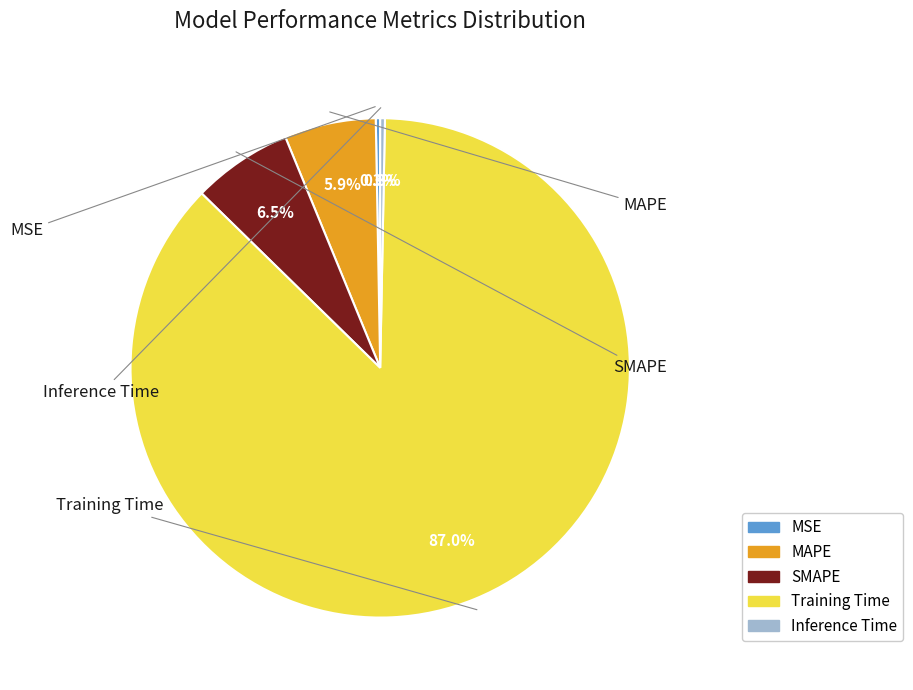

How many slices are in this pie chart?

5